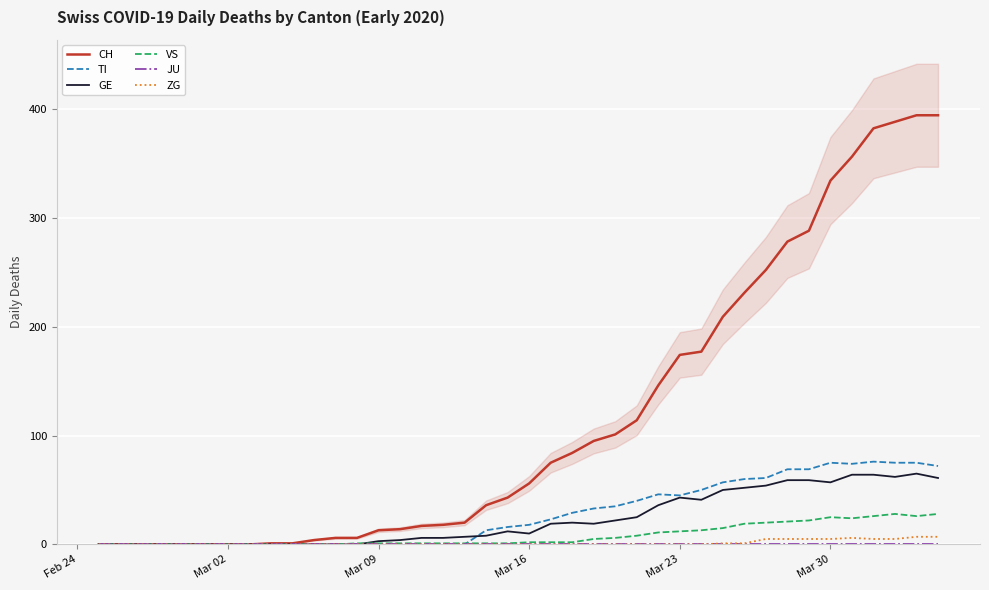

What is the highest value of the CH series?

394